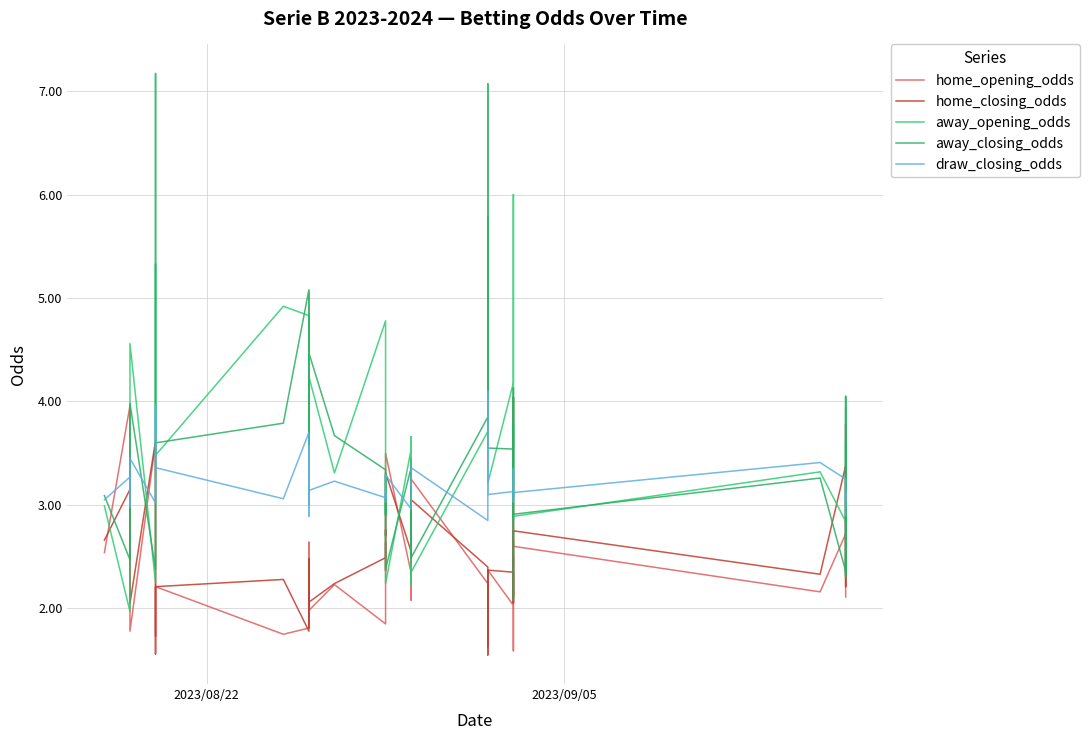

What is the maximum value shown in the chart?

7.2